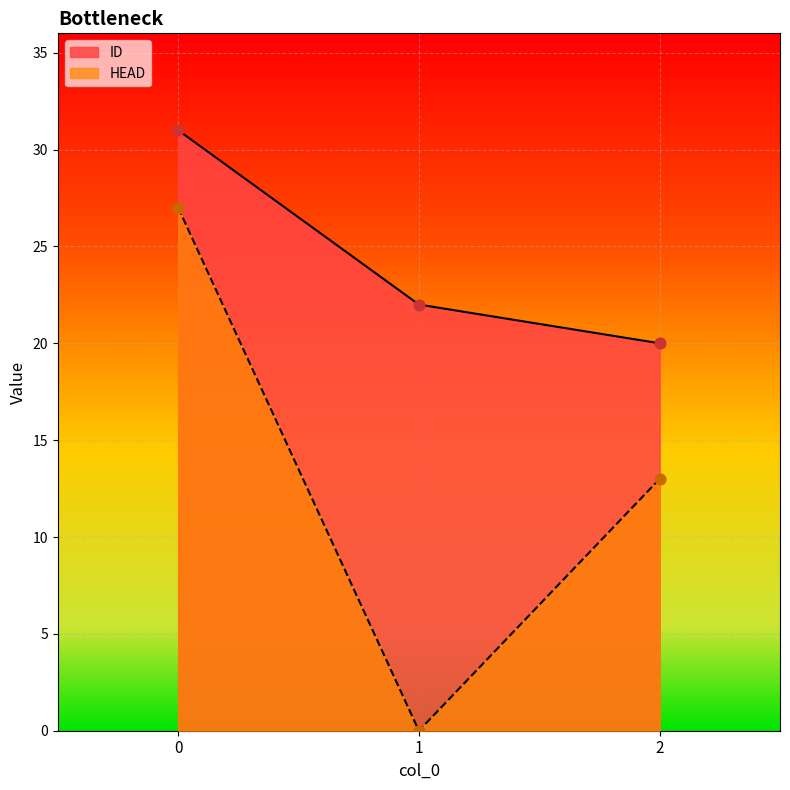

Which series contains the highest Y value?

ID